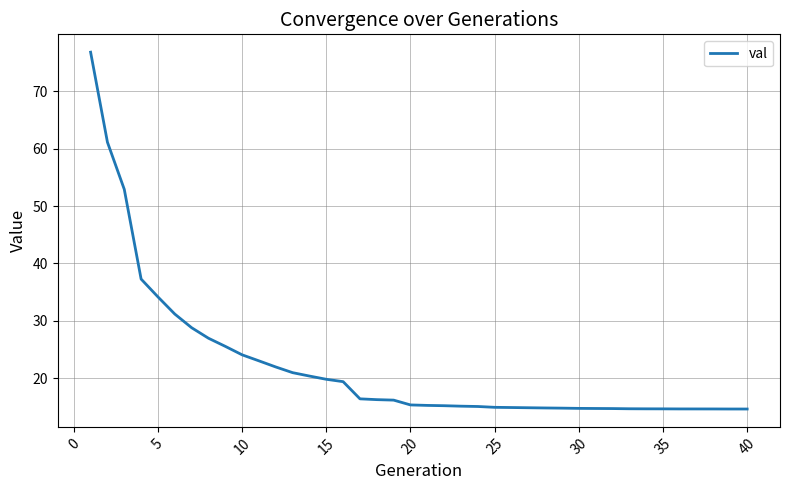

What is the maximum value shown in the chart?

76.8